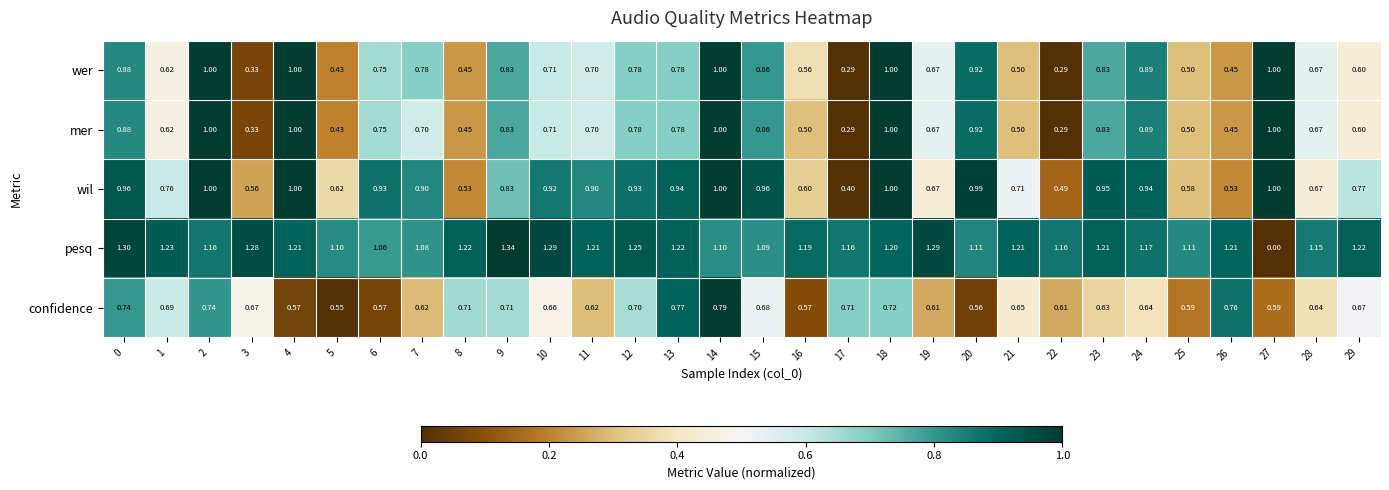

Between 15 and 19, which series saw the biggest shift?

wil